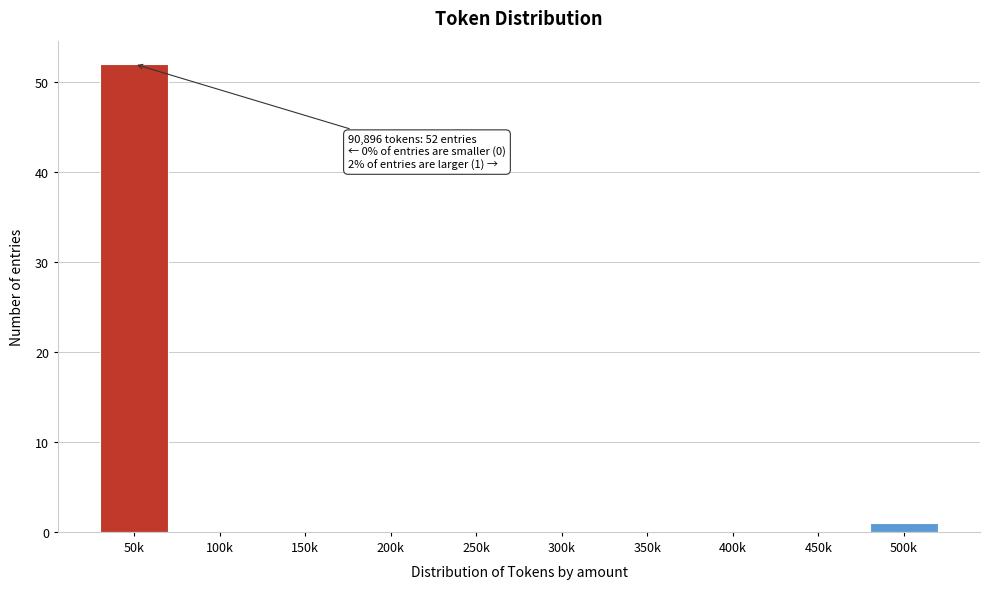

Reading left to right, extract all data points from this chart.

50k=52	100k=0	150k=0	200k=0	250k=0	300k=0	350k=0	400k=0	450k=0	500k=1